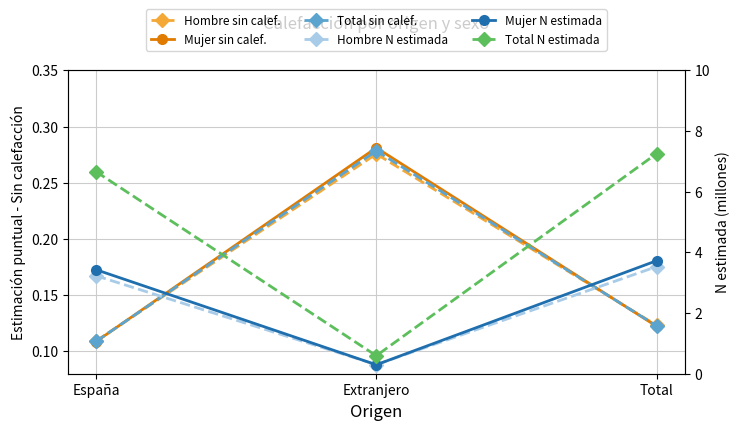

How many Hombre sin calef. values are between 0 and 1?

3